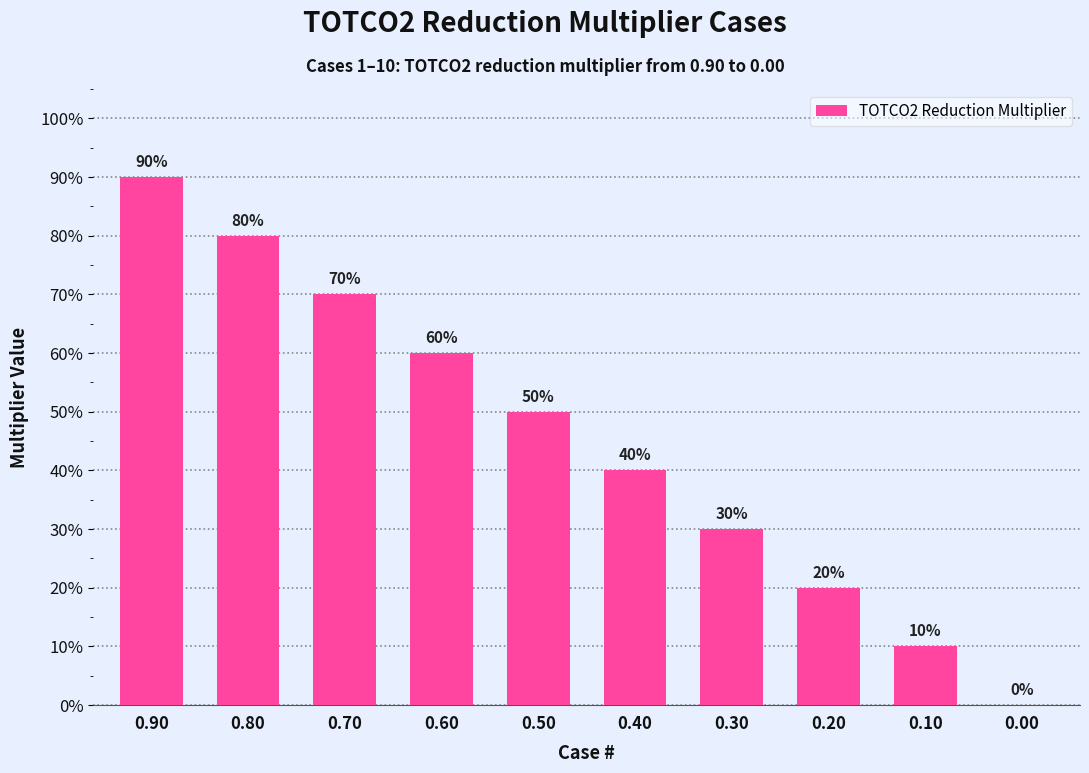

Rank the categories by value from highest to lowest.

0.90, 0.80, 0.70, 0.60, 0.50, 0.40, 0.30, 0.20, 0.10, 0.00